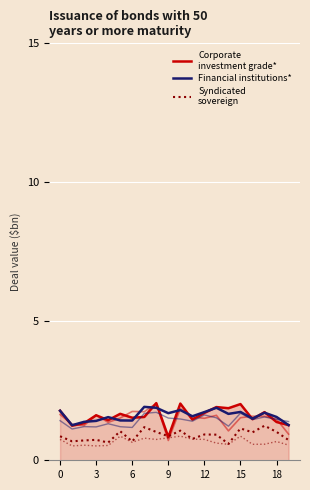

What is the total value across all series at 14?

4.1